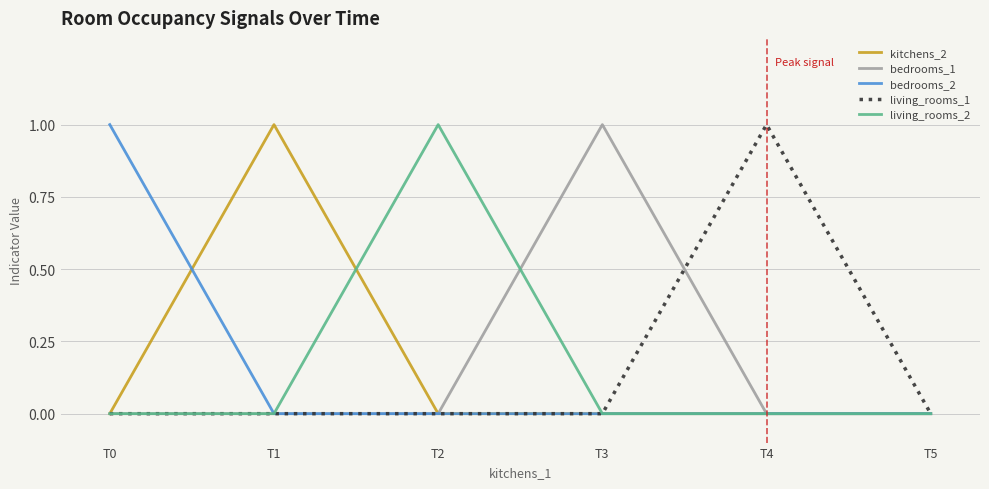

The value of bedrooms_2 at T4 is -1. True or false?

False